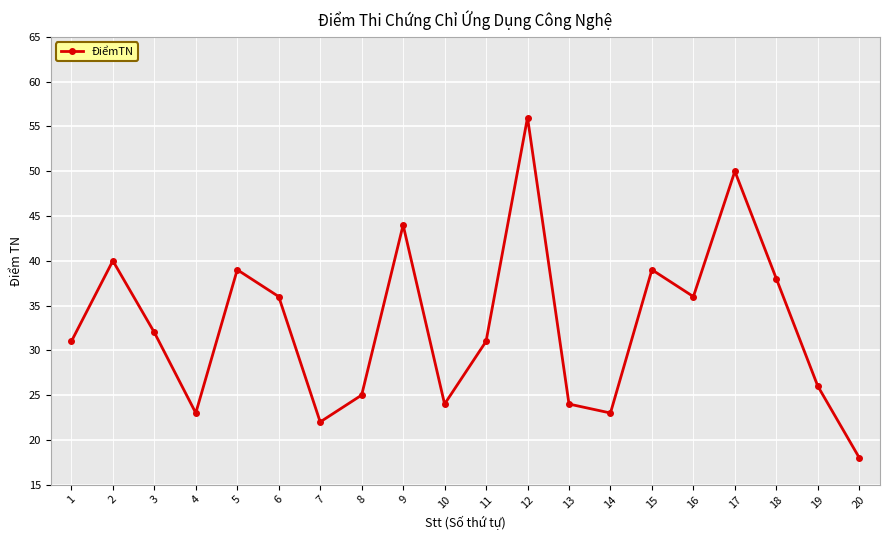

Reading left to right, extract all data points from this chart.

1=31	2=40	3=32	4=23	5=39	6=36	7=22	8=25	9=44	10=24	11=31	12=56	13=24	14=23	15=39	16=36	17=50	18=38	19=26	20=18